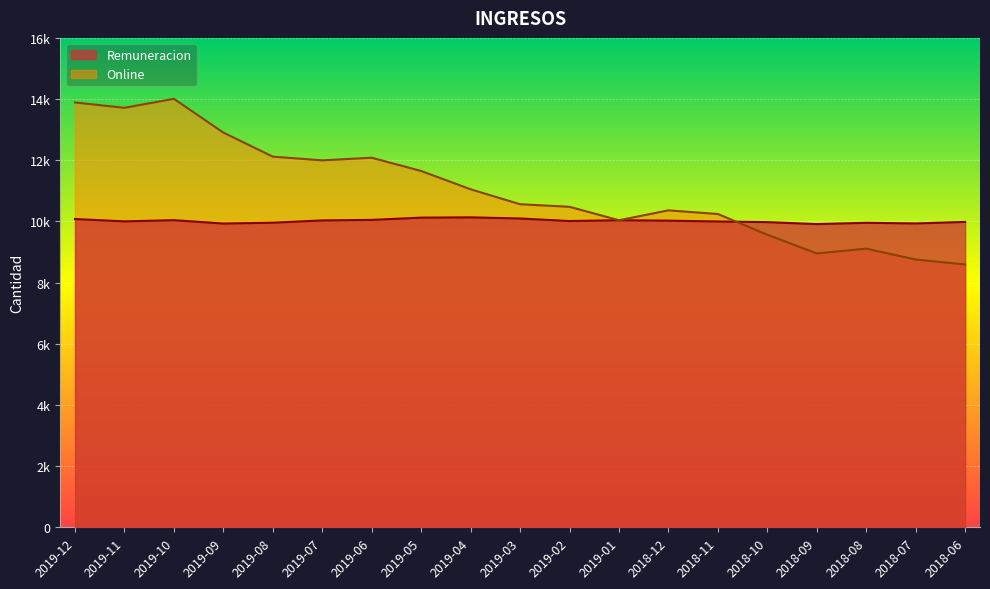

Where does the Online series first go above 10562?

2019-12